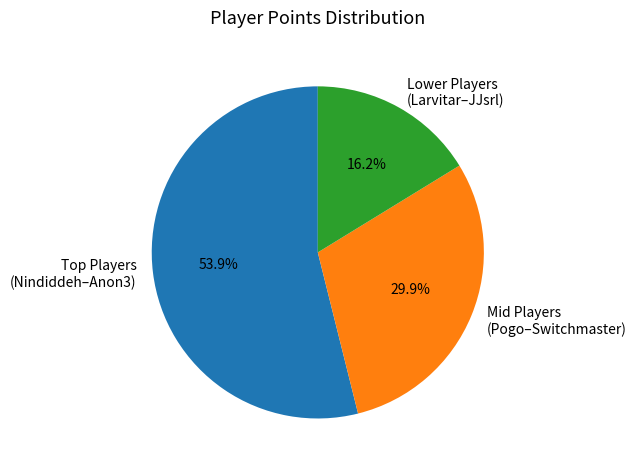

Is there a majority slice in this chart?

Yes